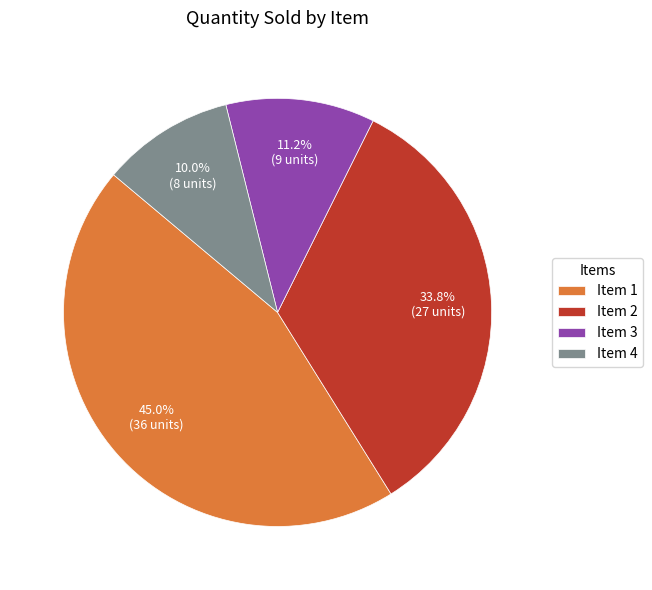

Does Item 3 account for over 50% of the chart?

No